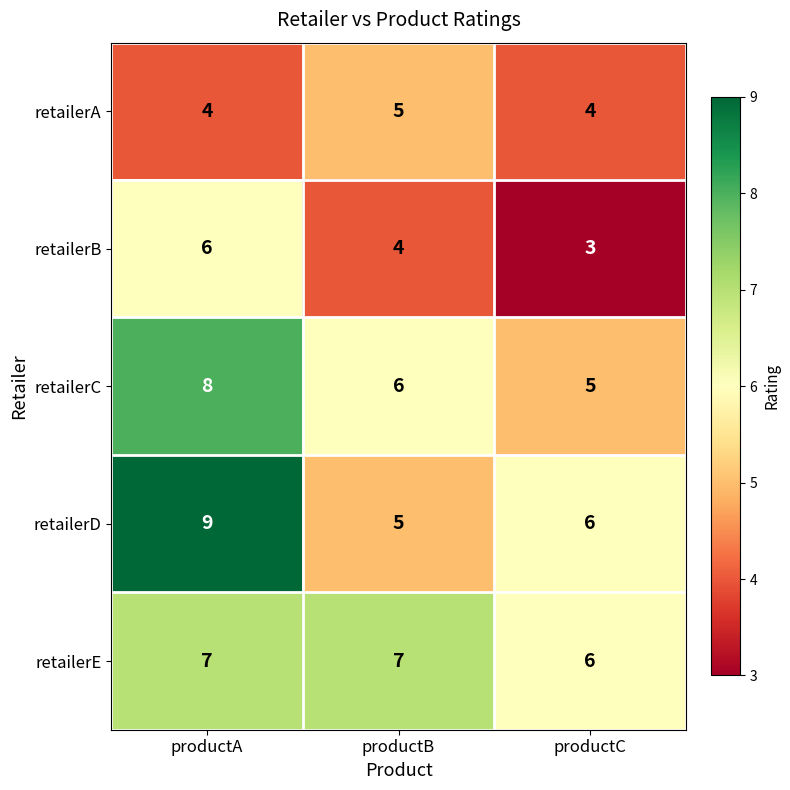

The retailerA series shows 5 at productB. True or false?

True